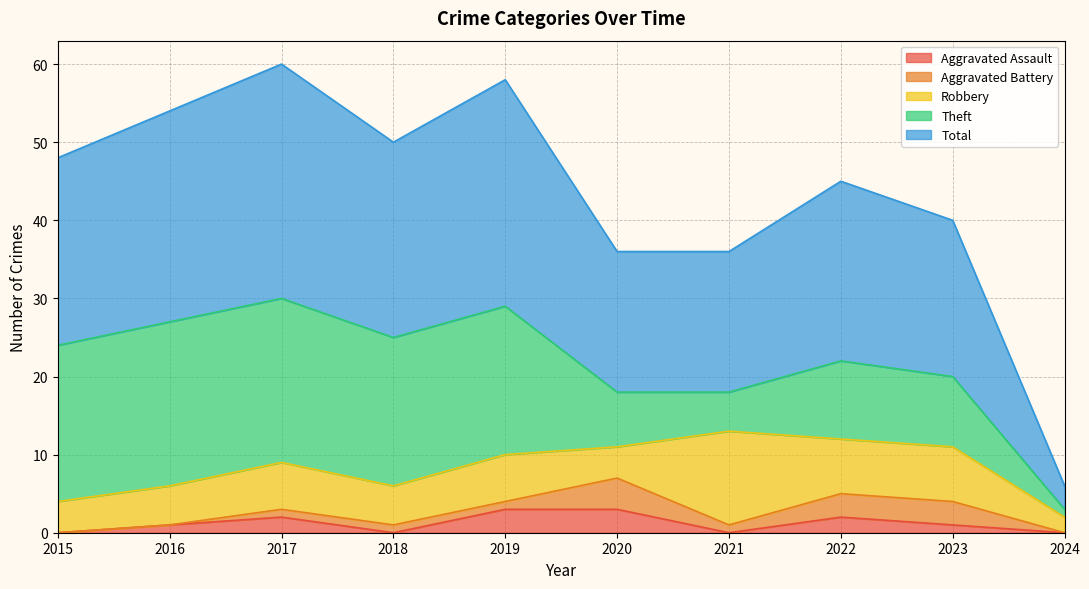

The Aggravated Assault series shows 2 at 2018. True or false?

False